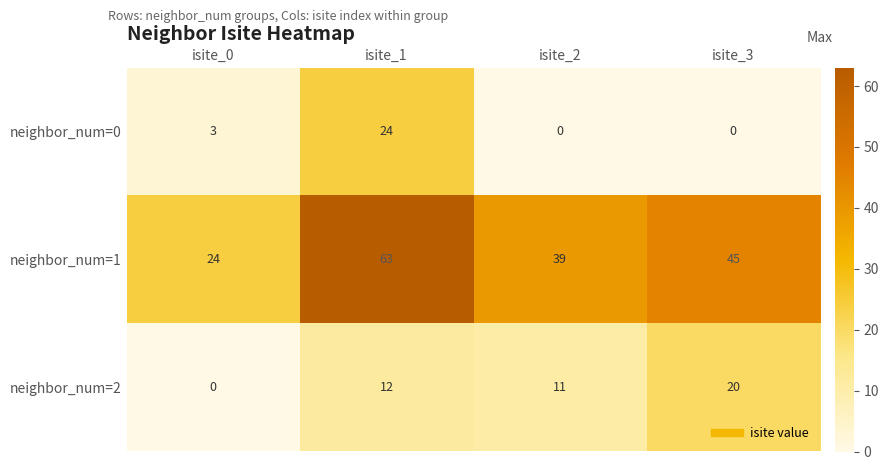

Reading right to left, extract all data points from this chart.

neighbor_num=0: isite_3=0	isite_2=0	isite_1=24	isite_0=3
neighbor_num=1: isite_3=45	isite_2=39	isite_1=63	isite_0=24
neighbor_num=2: isite_3=20	isite_2=11	isite_1=12	isite_0=0